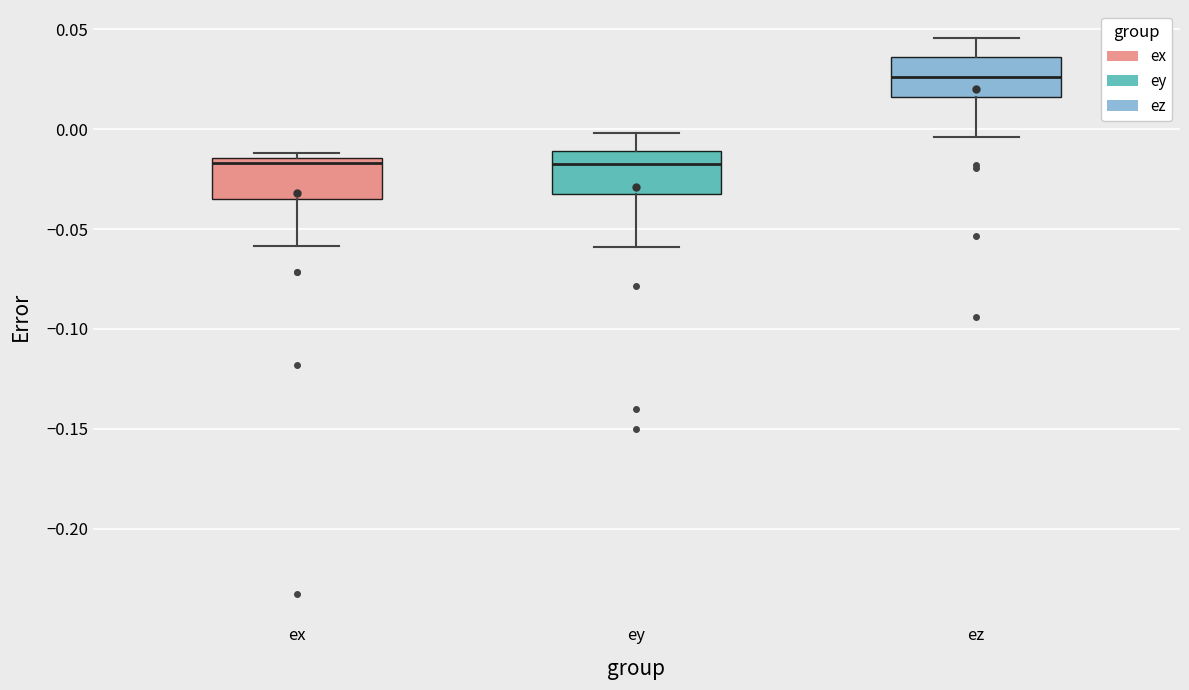

Reading left to right, transcribe this box plot: for each box, give where its median line is, the range the box spans, and where its two whiskers end, as read against the y-axis. The values are not printed on the chart, so give them approximately, as read against the axis.

ex: median -0.015 (just below the box's upper edge), box -0.035 to -0.015, whiskers -0.060 to -0.010
ey: median -0.015, box -0.030 to -0.010, whiskers -0.060 to 0.000
ez: median 0.025, box 0.015 to 0.035, whiskers -0.005 to 0.045